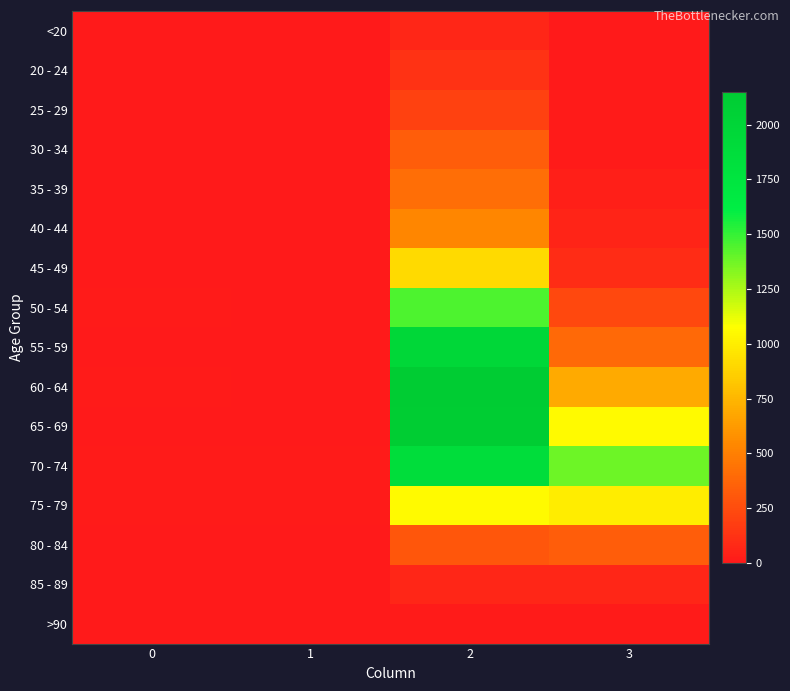

Count the number of data series in this chart.

16